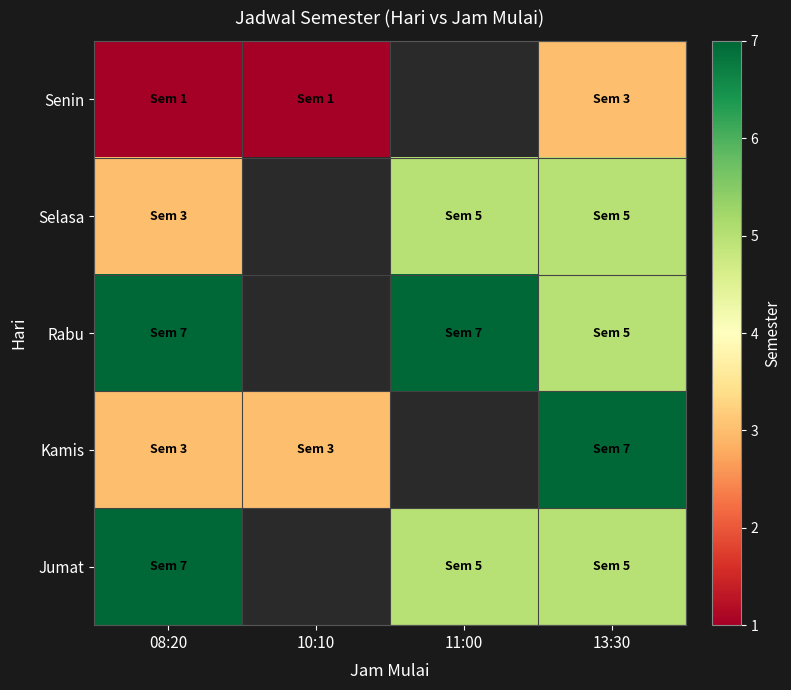

At how many categories does at least one series exceed 2?

4